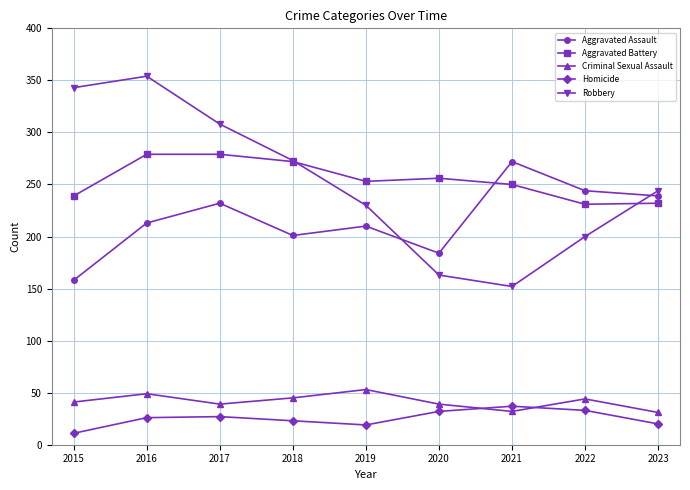

At which category does the chart reach its minimum across all series?

2015